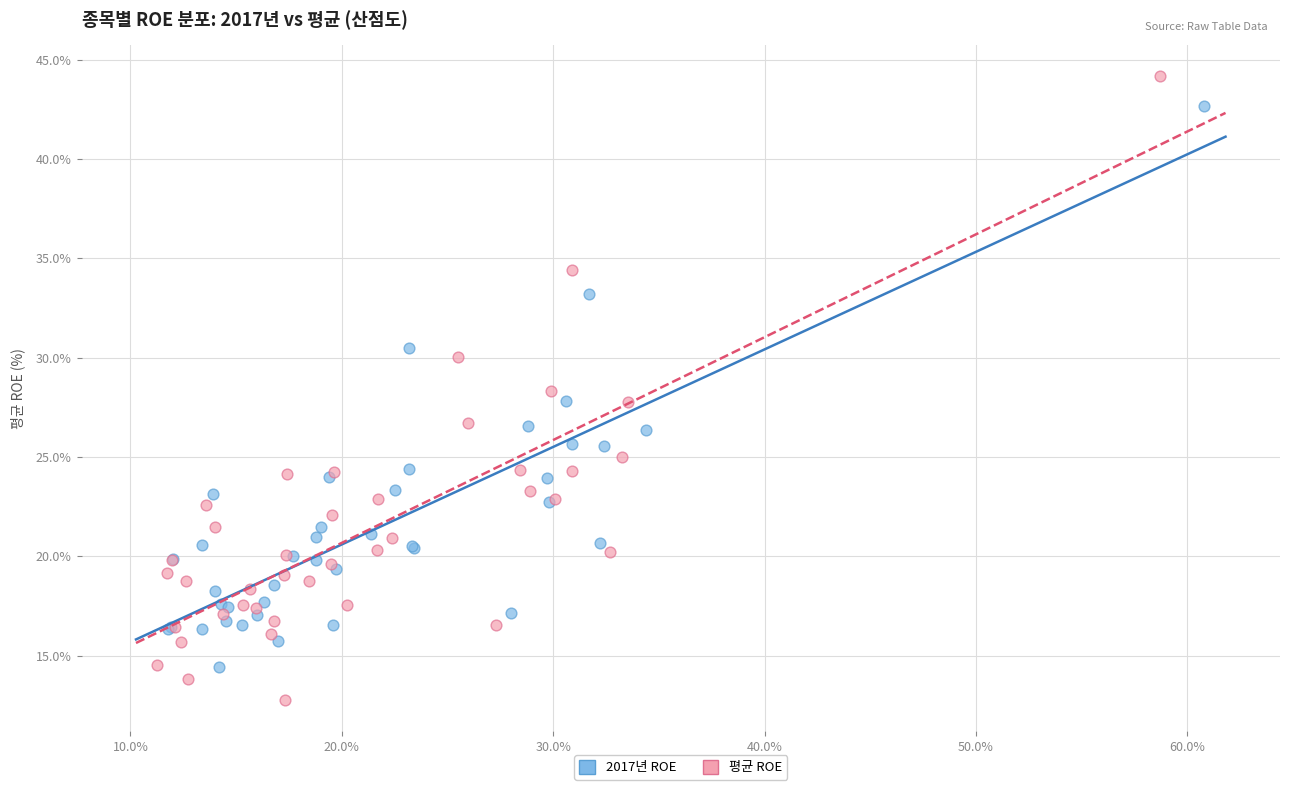

Which series has the widest spread of Y values?

평균 ROE